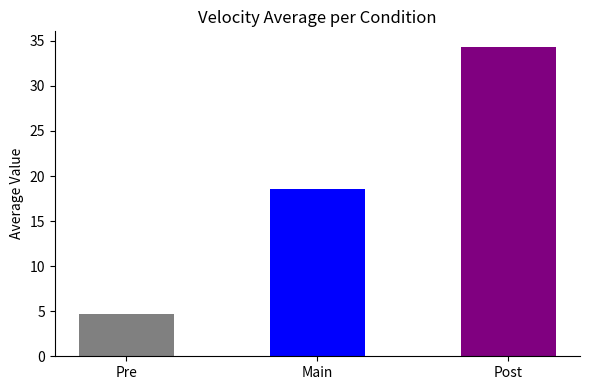

What is the sum of the values at Pre and Main?

23.2